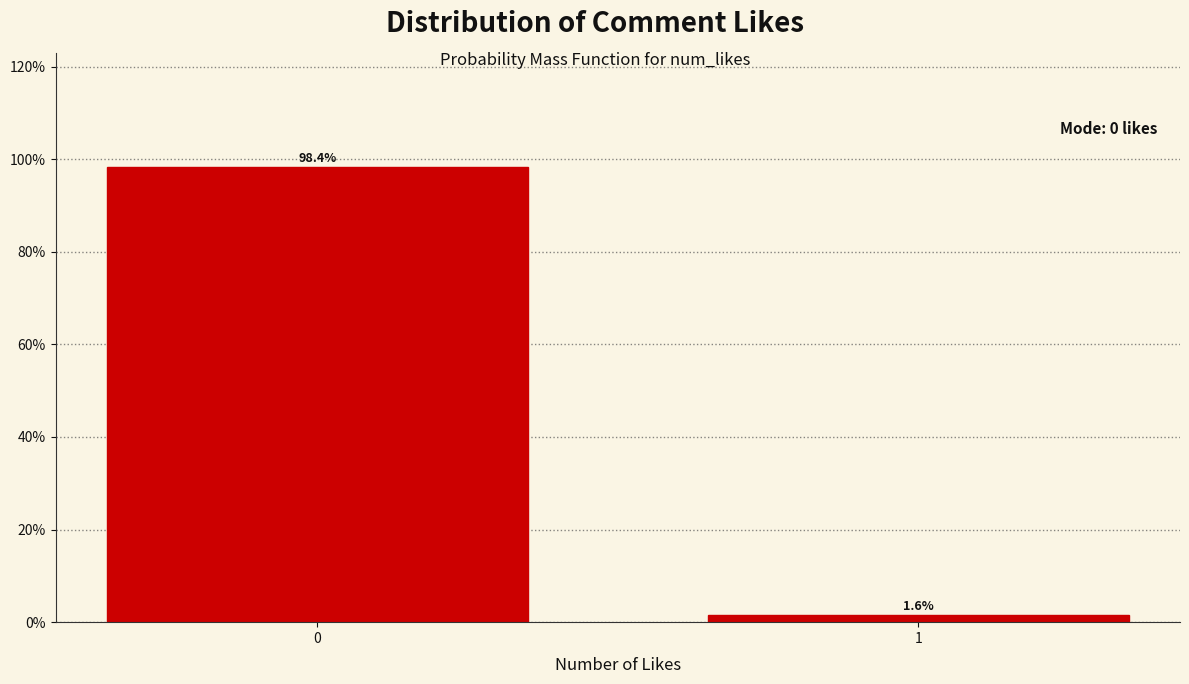

Reading left to right, extract all data points from this chart.

0=98.4	1=1.6